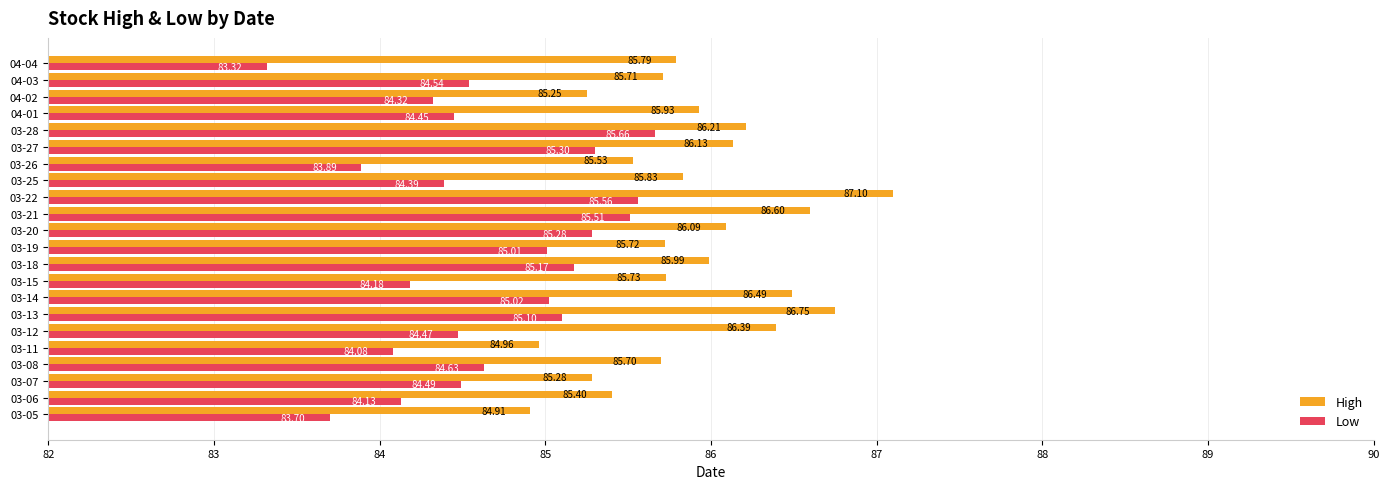

At how many categories does at least one series exceed 86?

8